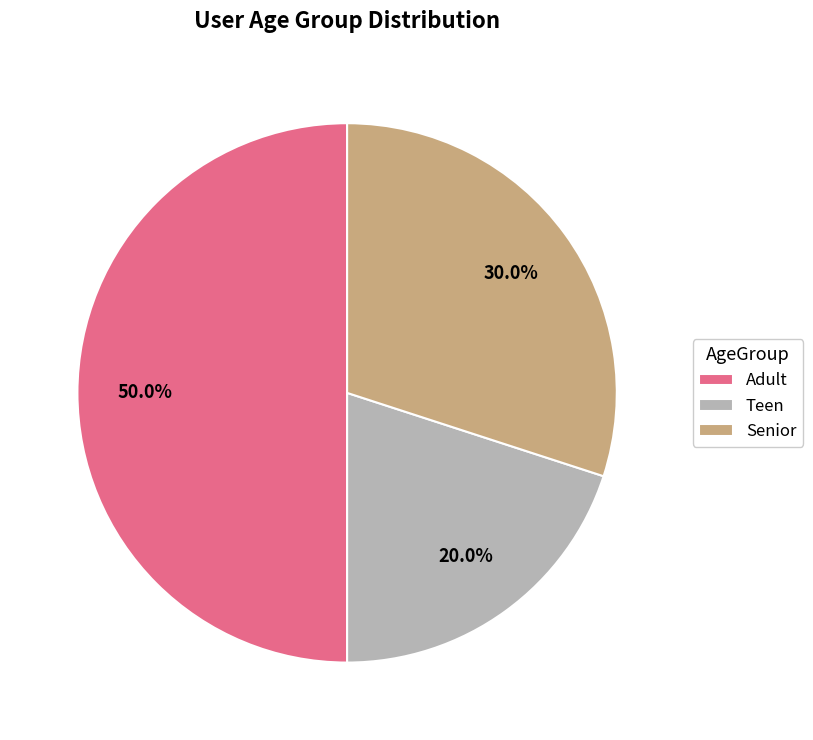

What percentage do Senior and Adult together represent?

80.0%